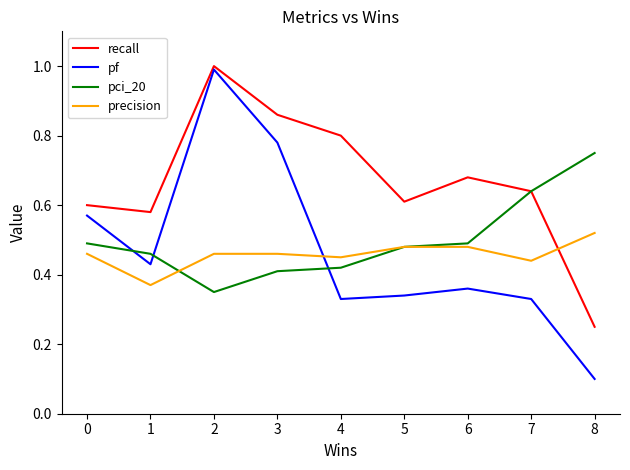

Does the chart have visible grid lines?

No